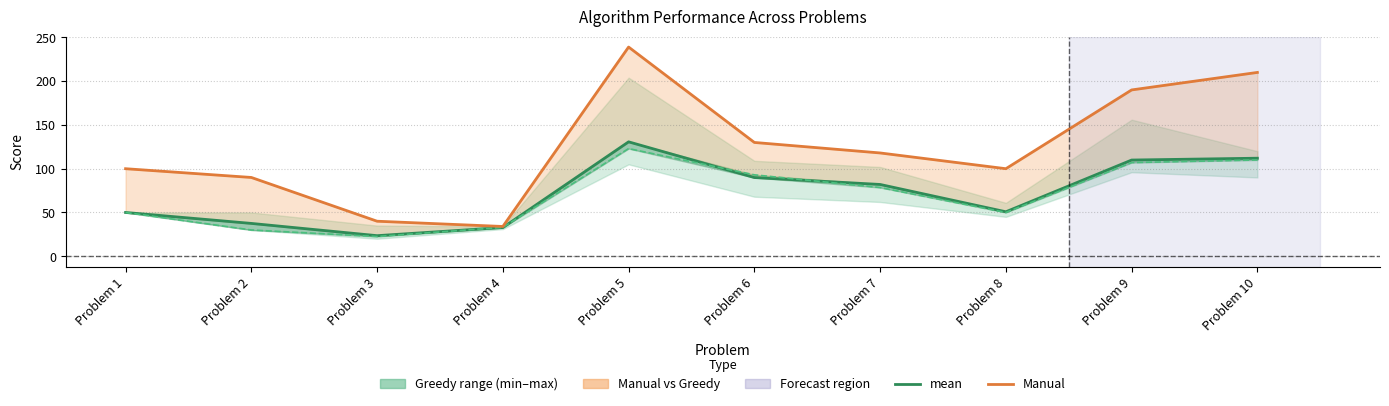

List the labels in order of mean value, smallest first.

Problem 3, Problem 4, Problem 2, Problem 1, Problem 8, Problem 7, Problem 6, Problem 9, Problem 10, Problem 5